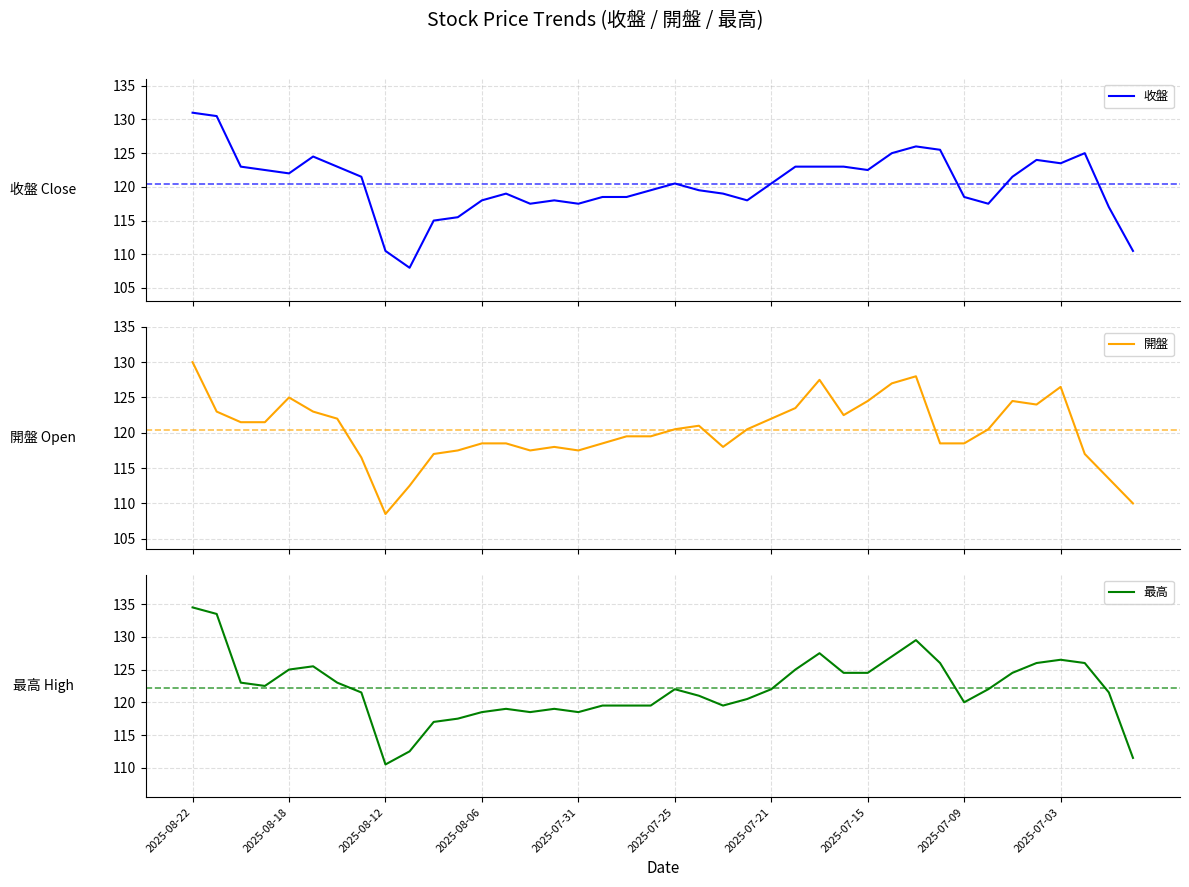

How many interior local peaks does the 最高 series have?

7